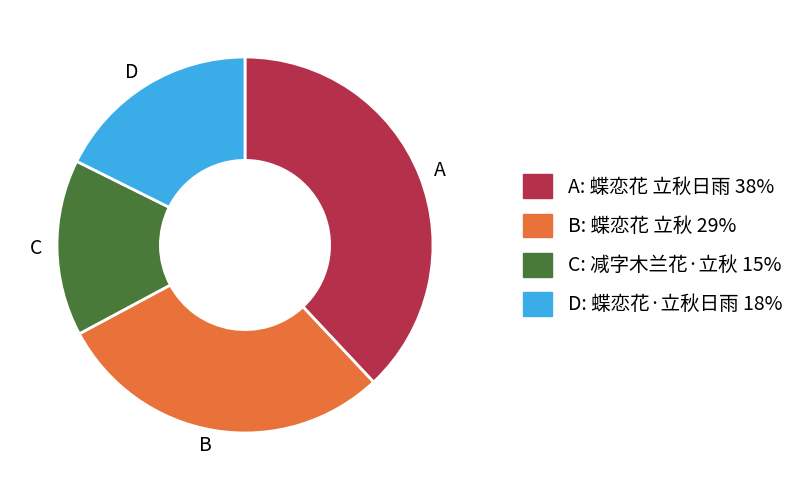

Is C the majority of the pie?

No